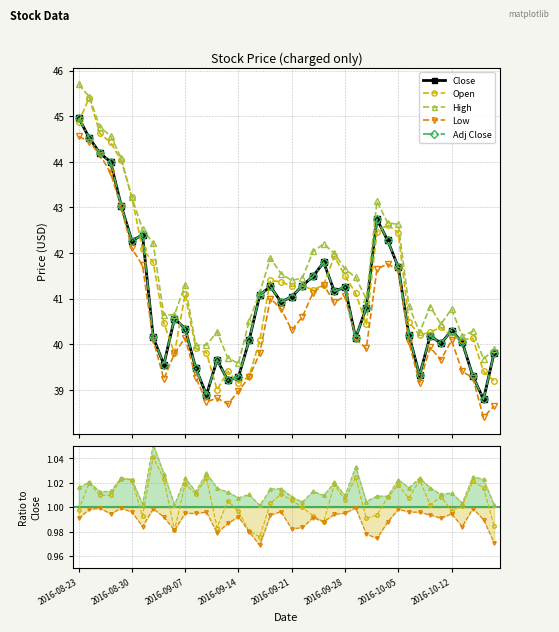

Between 2016-09-28 and 2016-09-02, which is larger?

2016-09-28